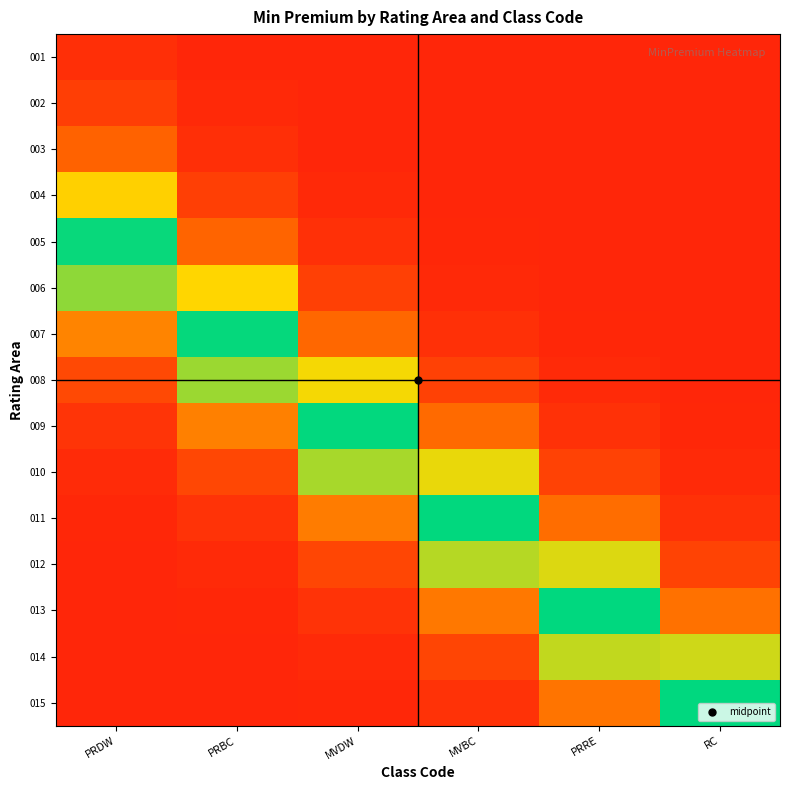

What is the total value across all series at MVDW?

4.5